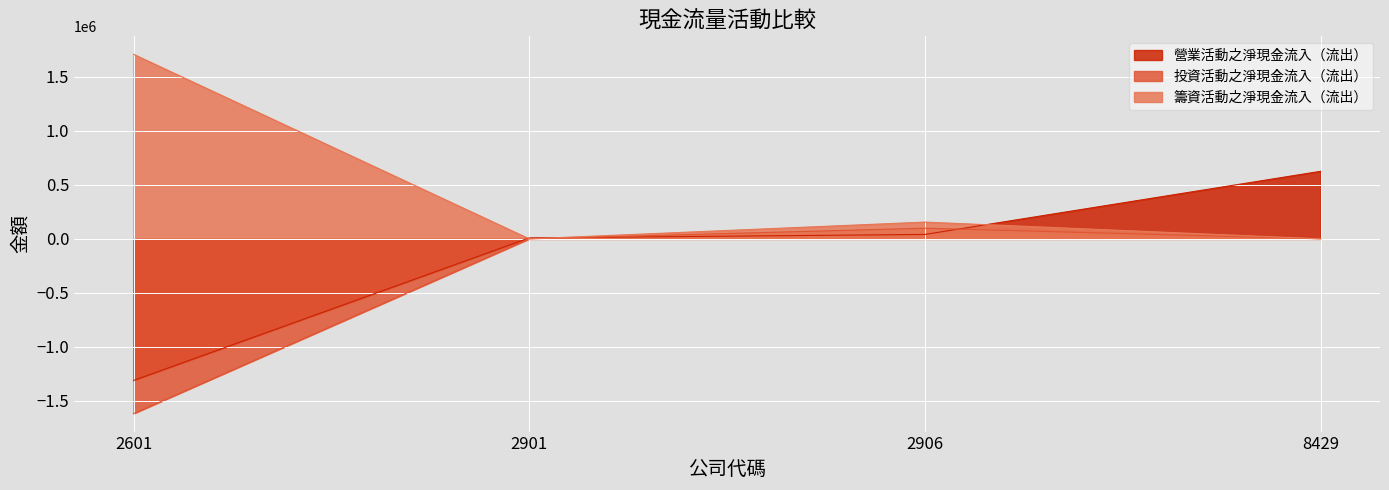

How many negative values does the 營業活動之淨現金流入（流出） series have?

1